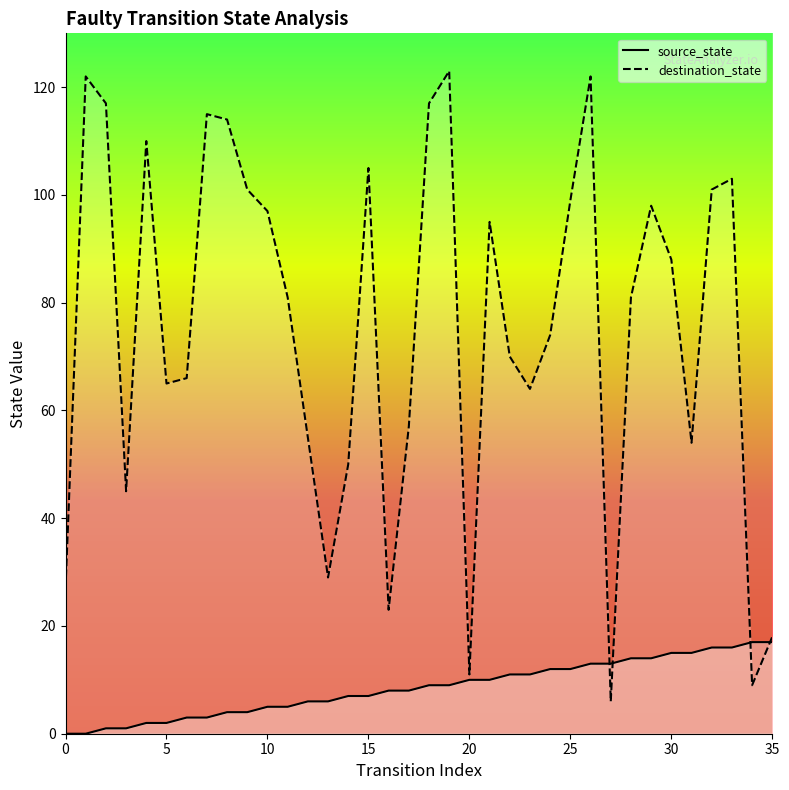

What is the label of the 11th point from the right?

25